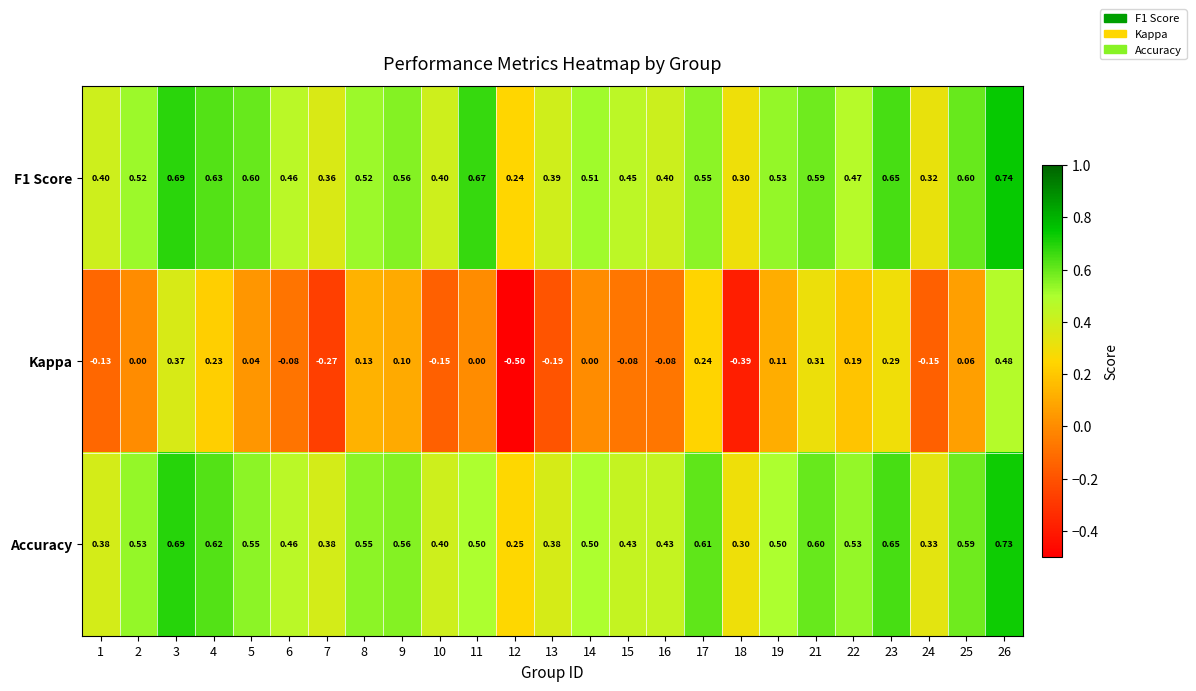

Which series has the largest total across all categories?

F1 Score